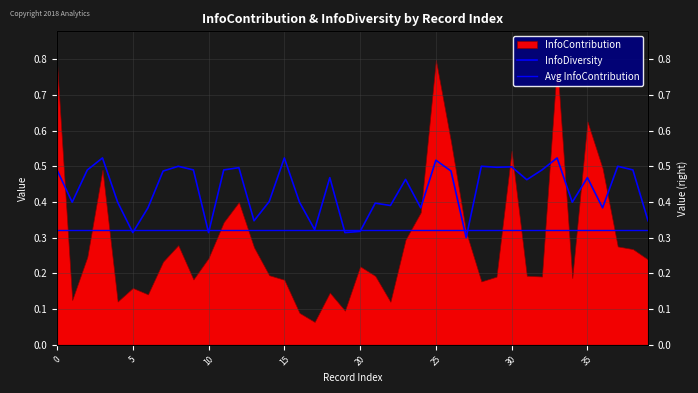

Reading left to right, list all the values displayed in this chart.

0.5	0.4	0.5	0.5	0.4	0.3	0.4	0.5	0.5	0.5	0.3	0.5	0.5	0.3	0.4	0.5	0.4	0.3	0.5	0.3	0.3	0.4	0.4	0.5	0.4	0.5	0.5	0.3	0.5	0.5	0.5	0.5	0.5	0.5	0.4	0.5	0.4	0.5	0.5	0.3